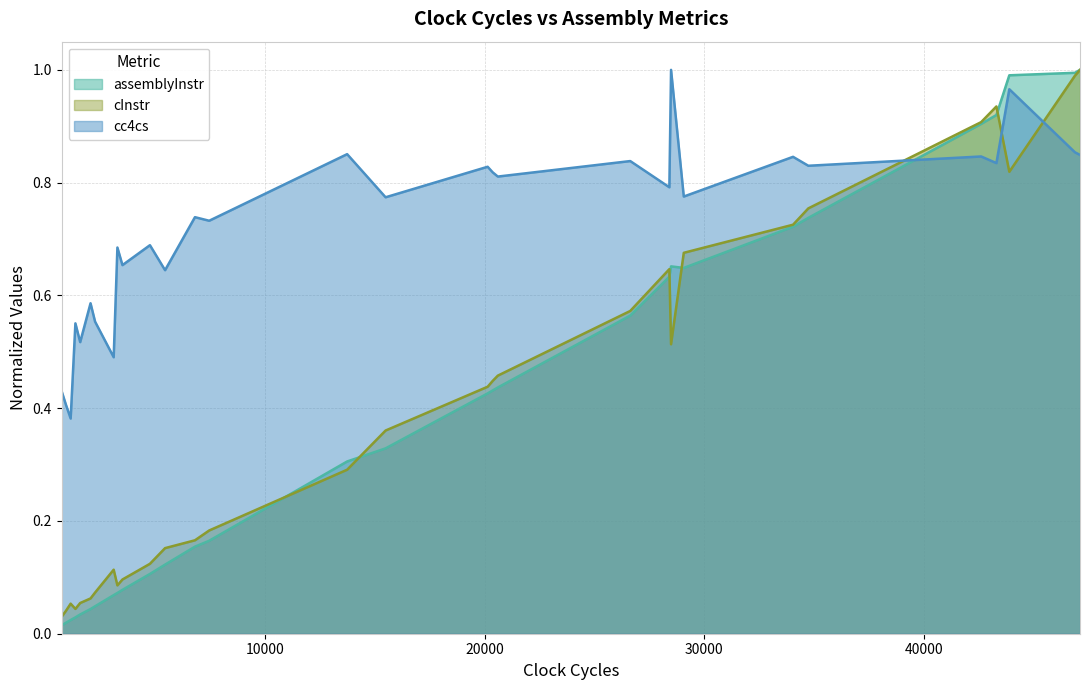

Which series ends up on top after the final intersection of cc4cs and assemblyInstr?

assemblyInstr